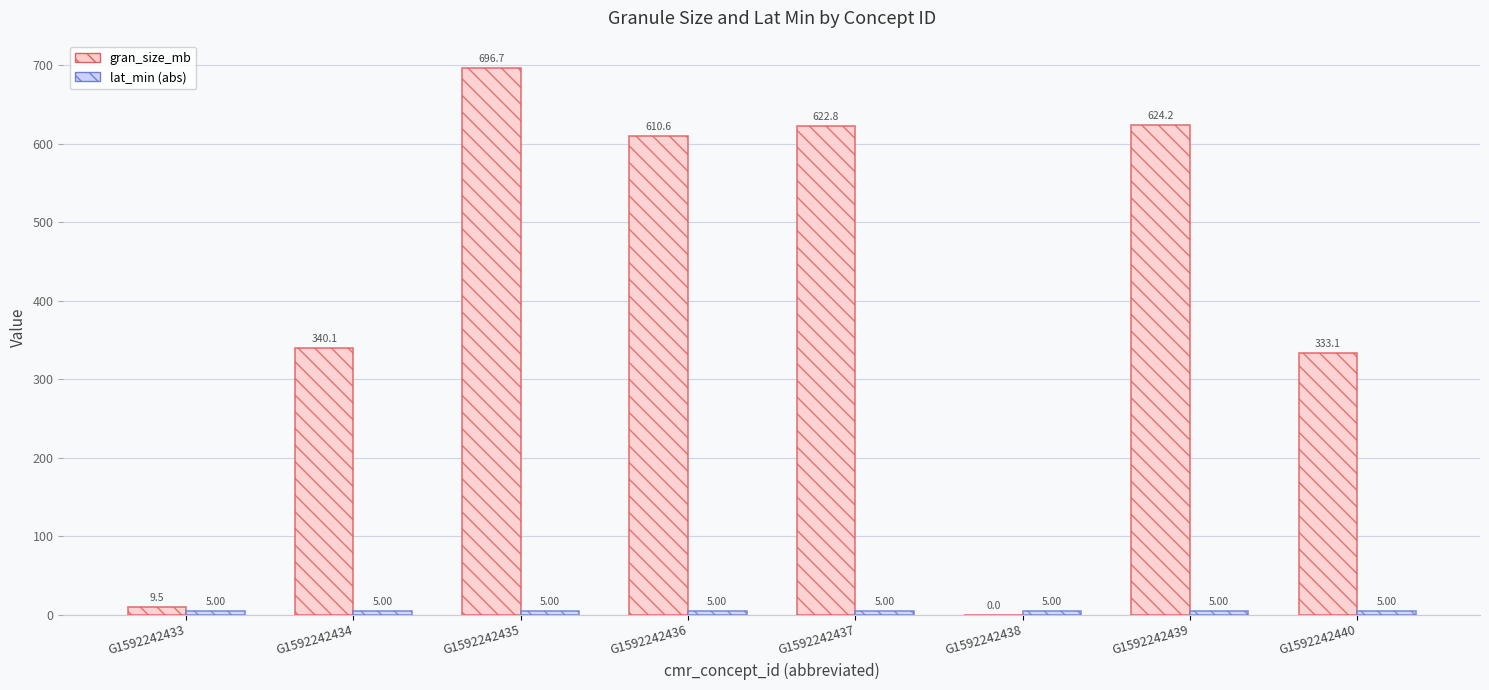

What is the sum of the gran_size_mb values at G1592242439 and G1592242436?

1234.8